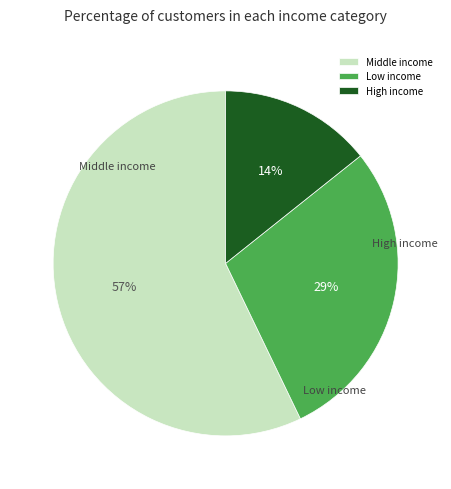

What is the ratio of the value at Middle income to the value at Low income?

2.0